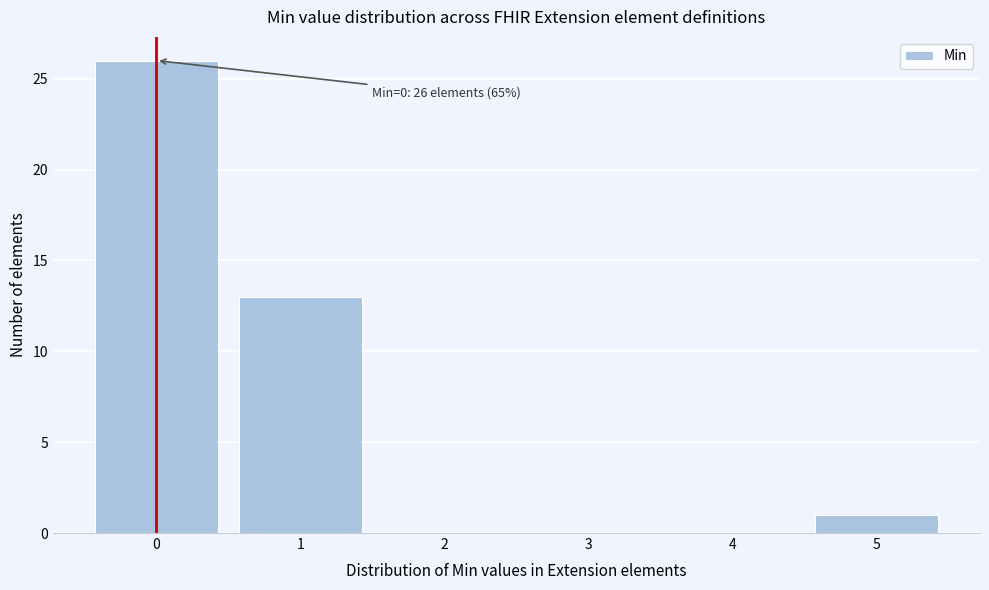

Over which range of the x-axis is the bar tallest?

-0.5 to 0.5